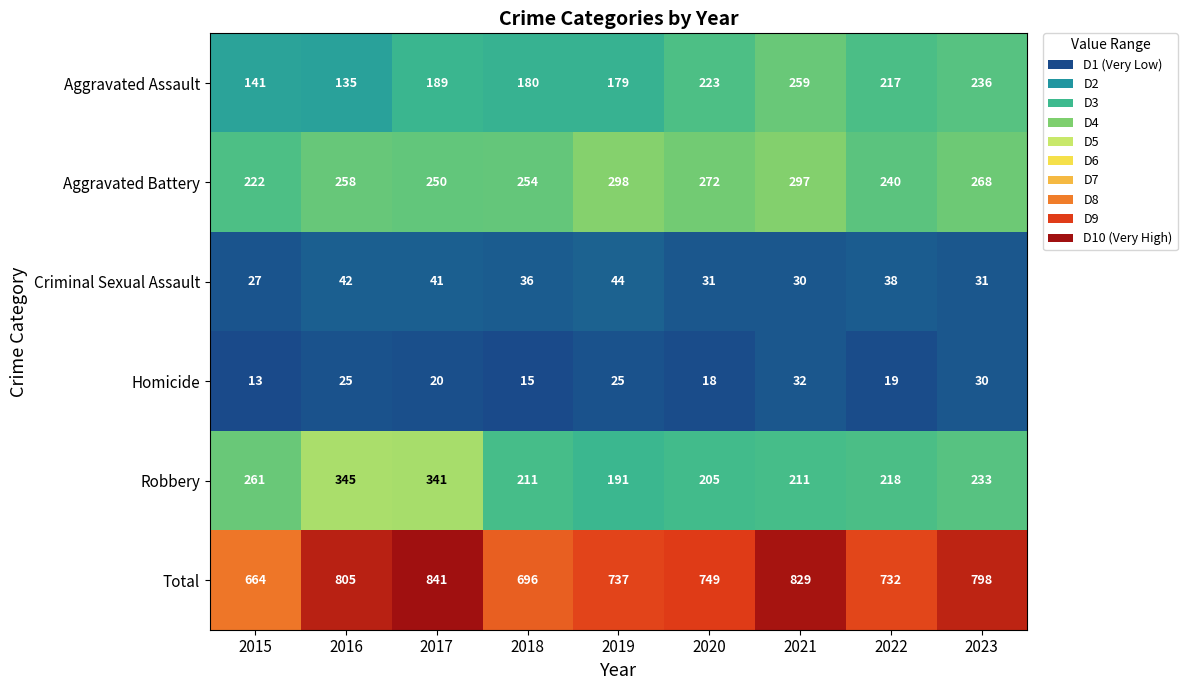

Which series has the widest spread of values?

Total